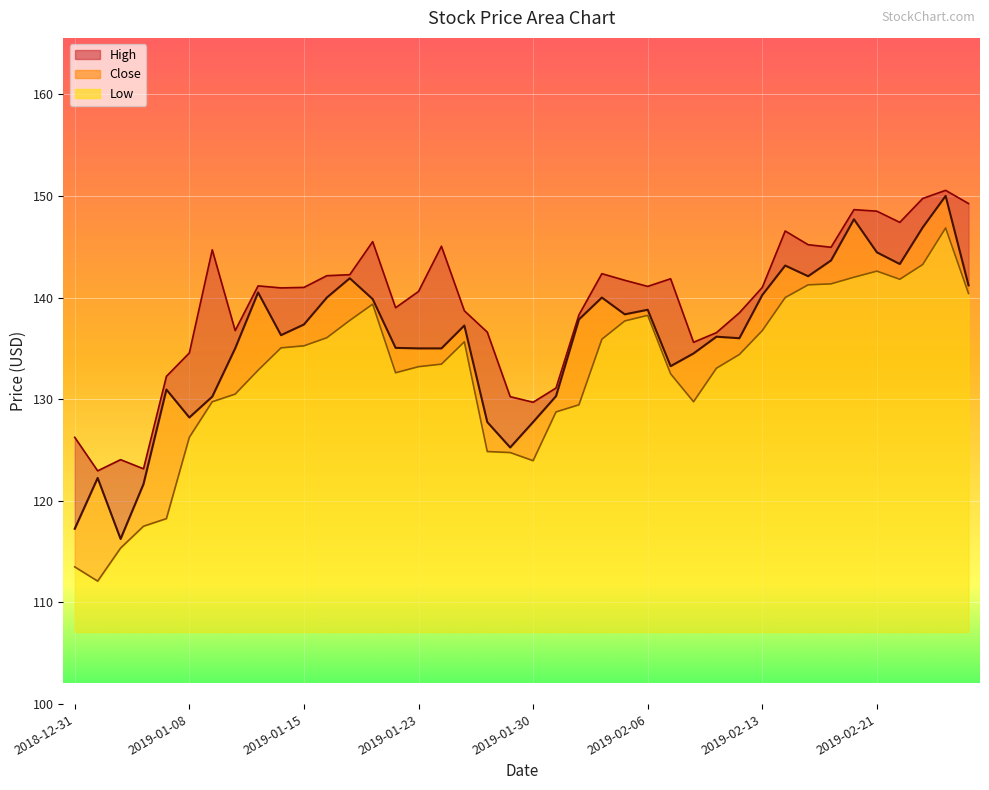

Rank the series at 2019-01-08 from lowest to highest value.

Low, Close, High